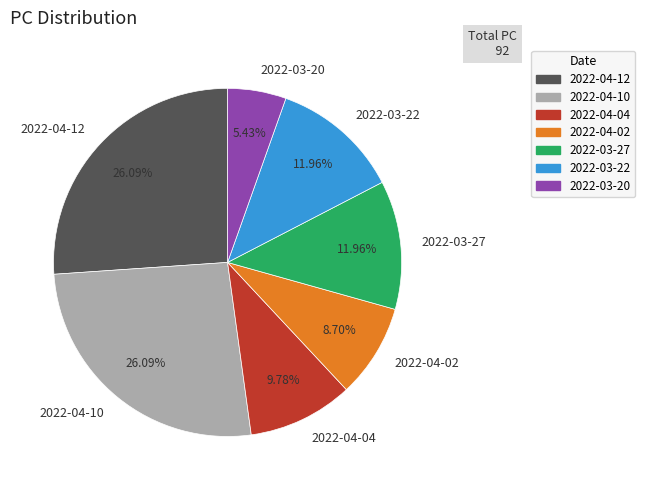

What is the ratio of the value at 2022-04-02 to the value at 2022-03-27?

0.7